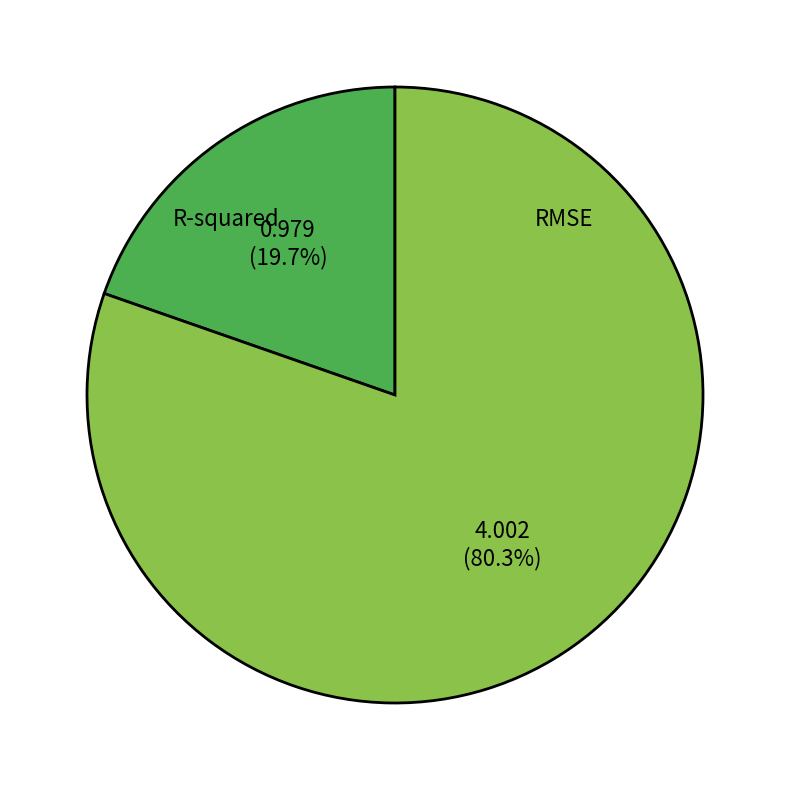

What is the smallest slice in the pie chart?

R-squared